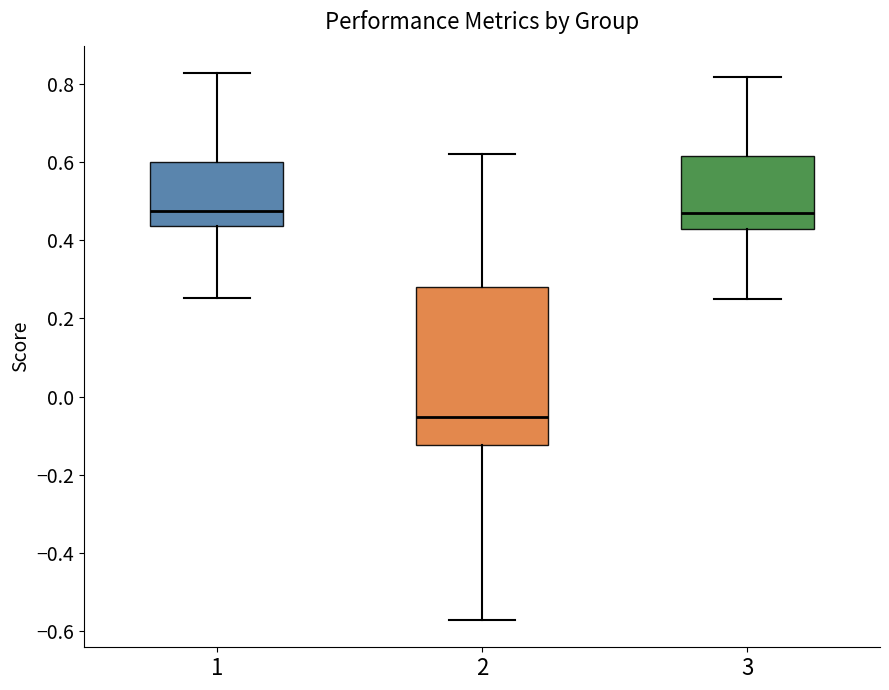

Reading left to right, transcribe this box plot: for each box, give where its median line is, the range the box spans, and where its two whiskers end, as read against the y-axis. The values are not printed on the chart, so give them approximately, as read against the axis.

1: median 0.48, box 0.44 to 0.60, whiskers 0.26 to 0.82
2: median -0.06, box -0.12 to 0.28, whiskers -0.58 to 0.62
3: median 0.48, box 0.42 to 0.62, whiskers 0.26 to 0.82